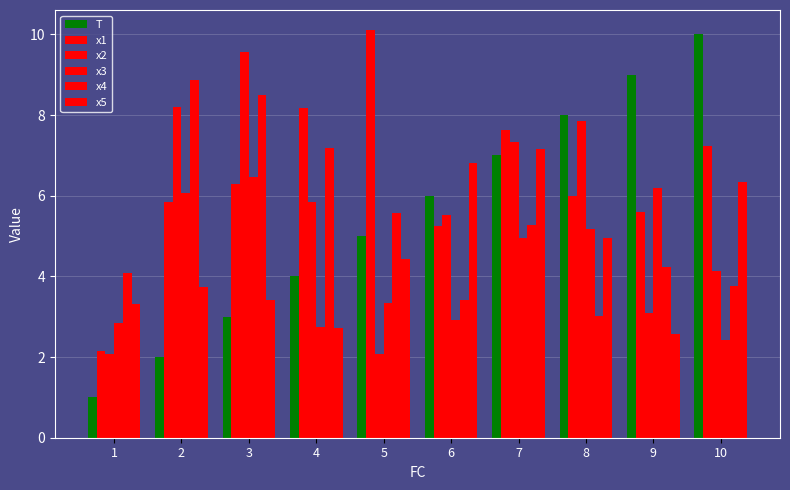

Reading right to left, transcribe all the data shown in this chart.

T: 10.0	9.0	8.0	7.0	6.0	5.0	4.0	3.0	2.0	1.0
x1: 7.2	5.6	6.0	7.6	5.3	10.1	8.2	6.3	5.8	2.1
x2: 4.1	3.1	7.8	7.3	5.5	2.1	5.8	9.6	8.2	2.1
x3: 2.4	6.2	5.2	5.0	2.9	3.3	2.7	6.5	6.1	2.8
x4: 3.8	4.2	3.0	5.3	3.4	5.6	7.2	8.5	8.9	4.1
x5: 6.3	2.6	5.0	7.2	6.8	4.4	2.7	3.4	3.7	3.3